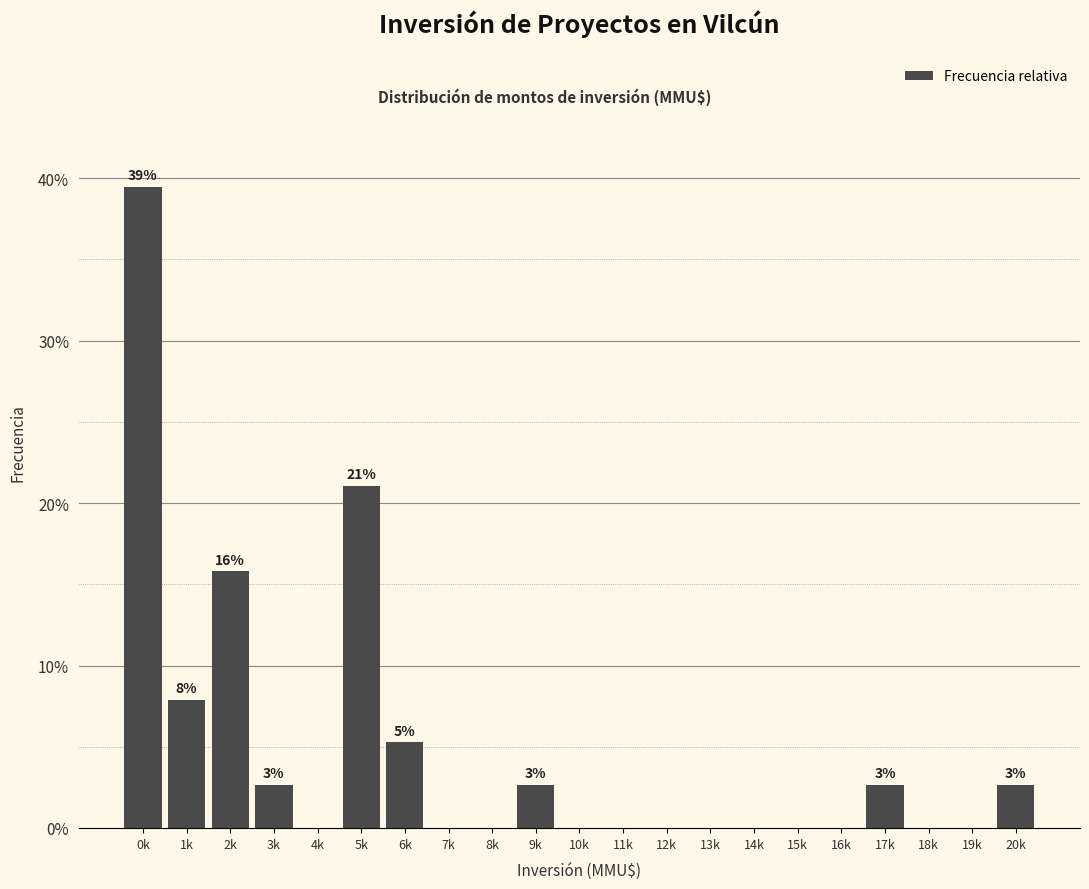

Reading right to left, extract all data points from this chart.

20k=2.6	19k=0.0	18k=0.0	17k=2.6	16k=0.0	15k=0.0	14k=0.0	13k=0.0	12k=0.0	11k=0.0	10k=0.0	9k=2.6	8k=0.0	7k=0.0	6k=5.3	5k=21.1	4k=0.0	3k=2.6	2k=15.8	1k=7.9	0k=39.5